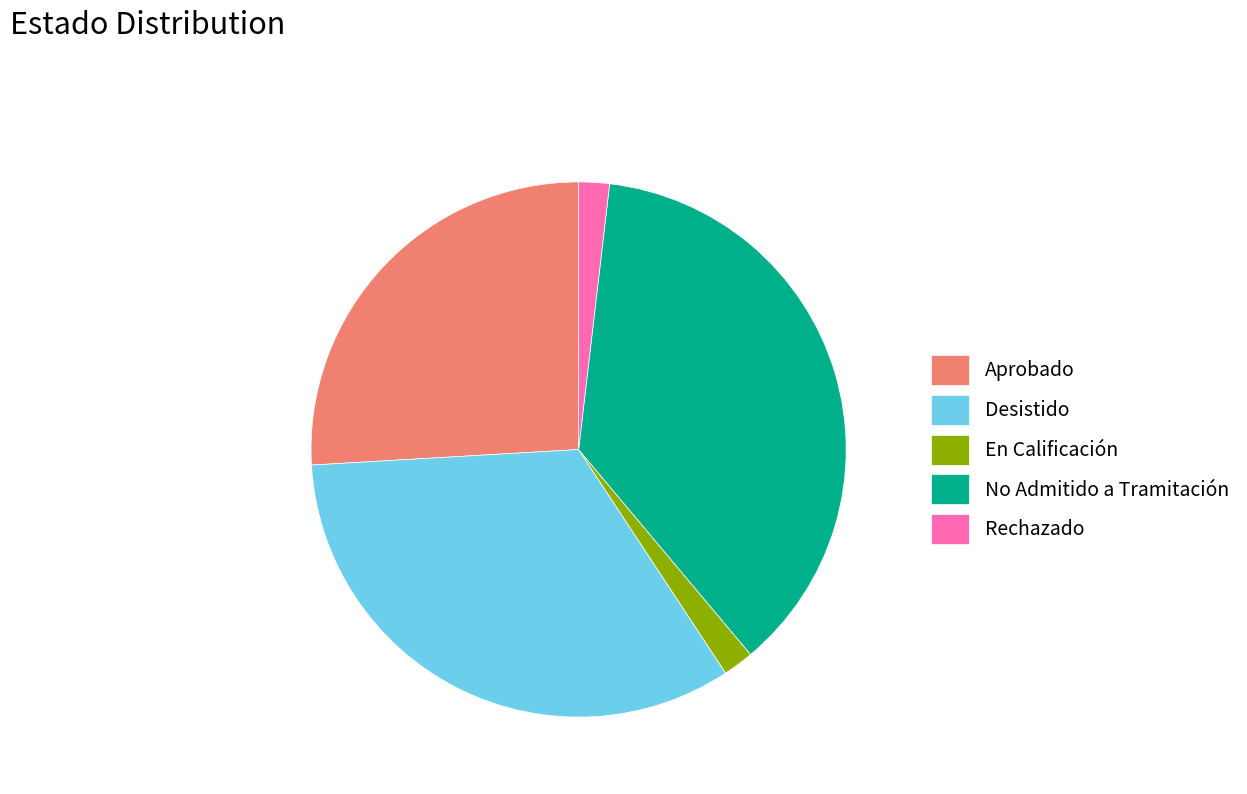

The Rechazado slice represents 10% of the pie. True or false?

False